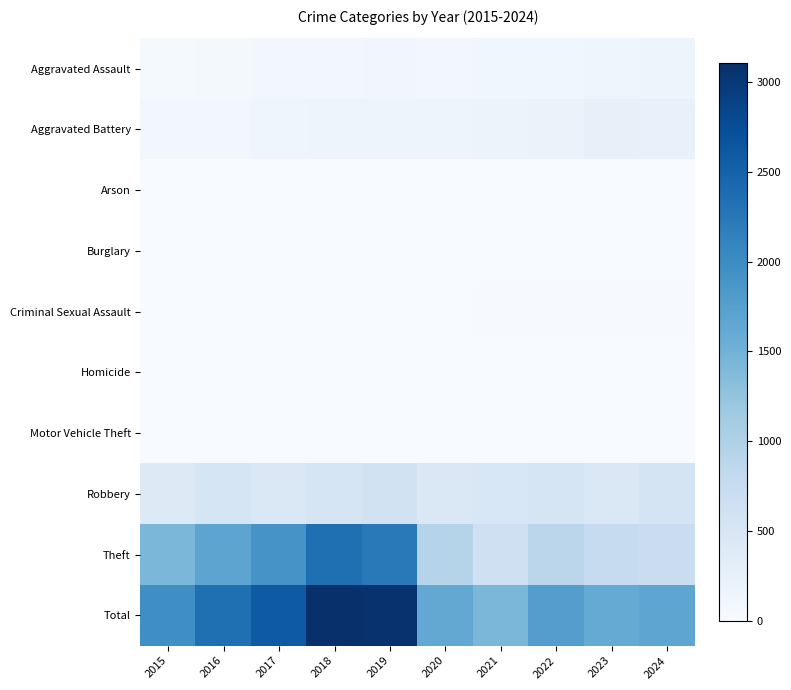

List the series in order of their peak value, lowest first.

Burglary, Arson, Homicide, Motor Vehicle Theft, Criminal Sexual Assault, Aggravated Assault, Aggravated Battery, Robbery, Theft, Total